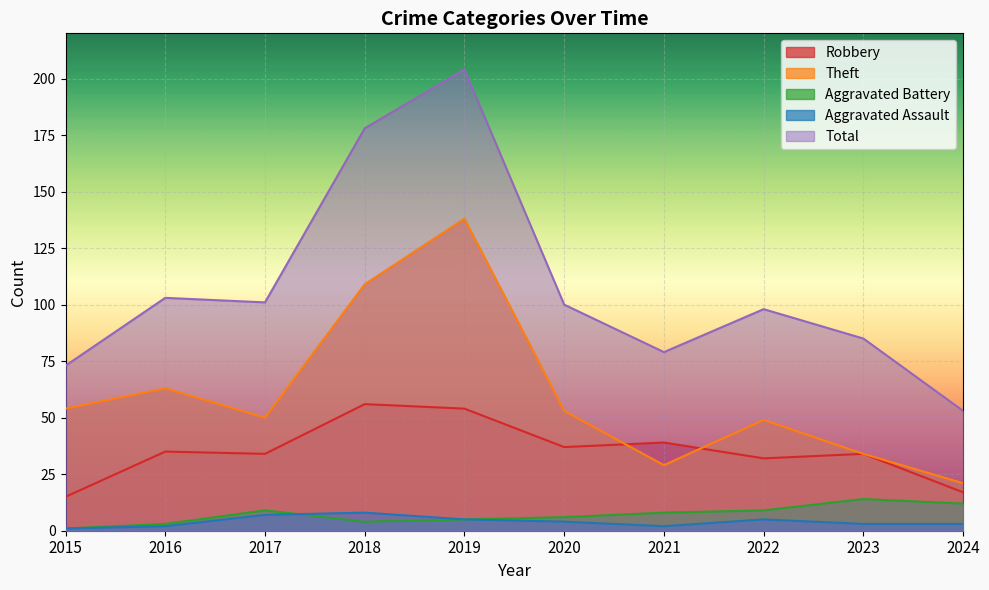

What is the sum of the Theft values at 2019 and 2017?

188